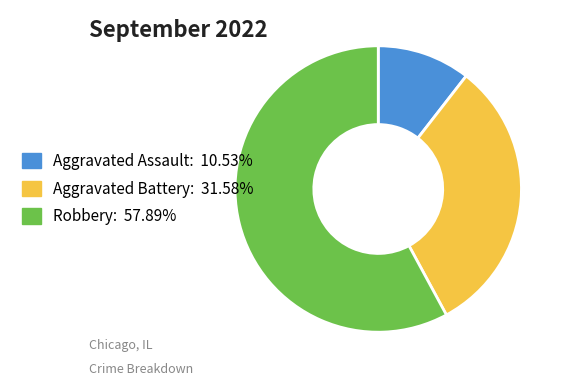

Rank the categories by value from lowest to highest.

Aggravated Assault, Aggravated Battery, Robbery